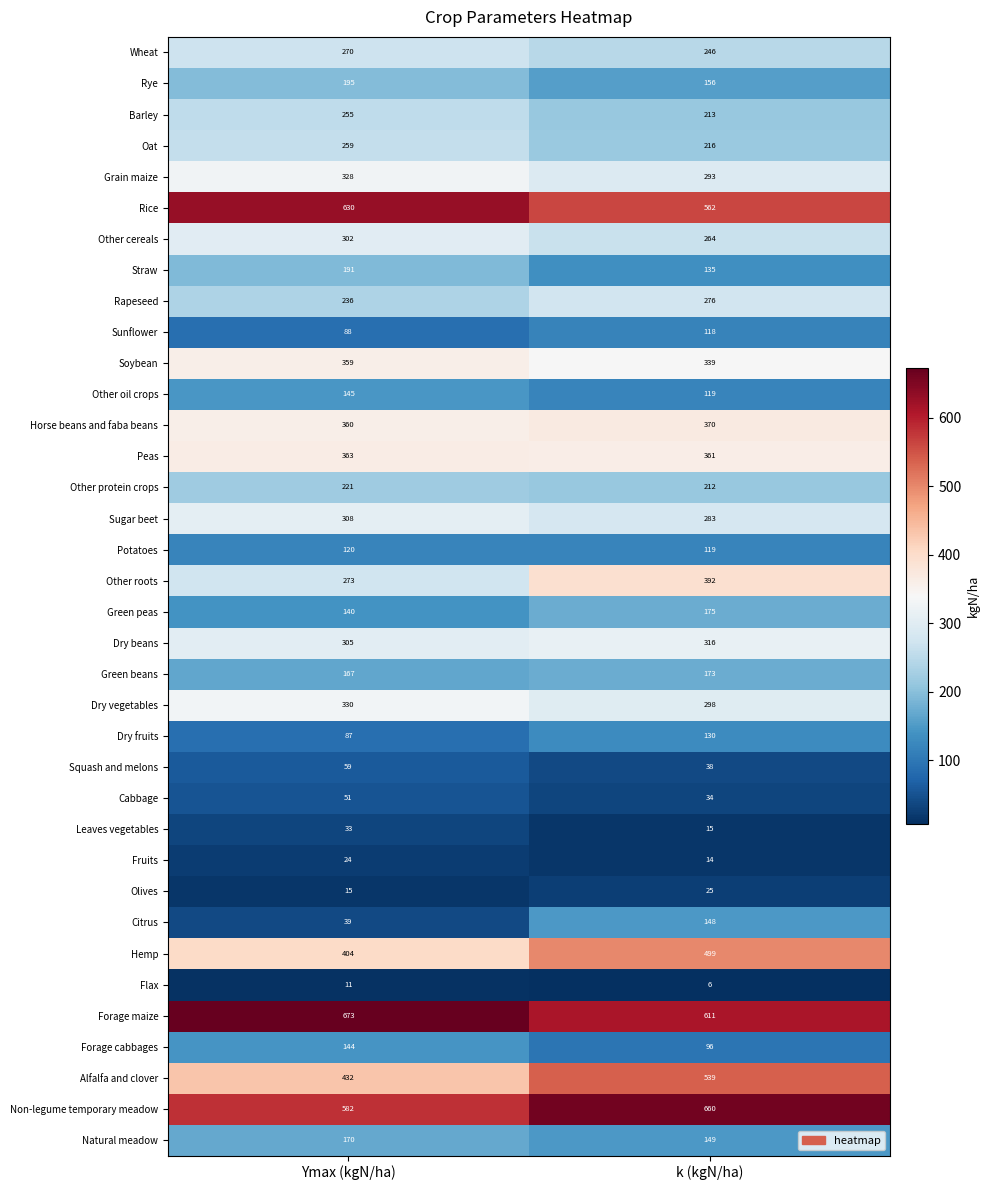

Rank the series by their maximum value, from lowest to highest.

Flax, Fruits, Olives, Leaves vegetables, Cabbage, Squash and melons, Sunflower, Potatoes, Dry fruits, Forage cabbages, Other oil crops, Citrus, Natural meadow, Green beans, Green peas, Straw, Rye, Other protein crops, Barley, Oat, Wheat, Rapeseed, Other cereals, Sugar beet, Dry beans, Grain maize, Dry vegetables, Soybean, Peas, Horse beans and faba beans, Other roots, Hemp, Alfalfa and clover, Rice, Non-legume temporary meadow, Forage maize